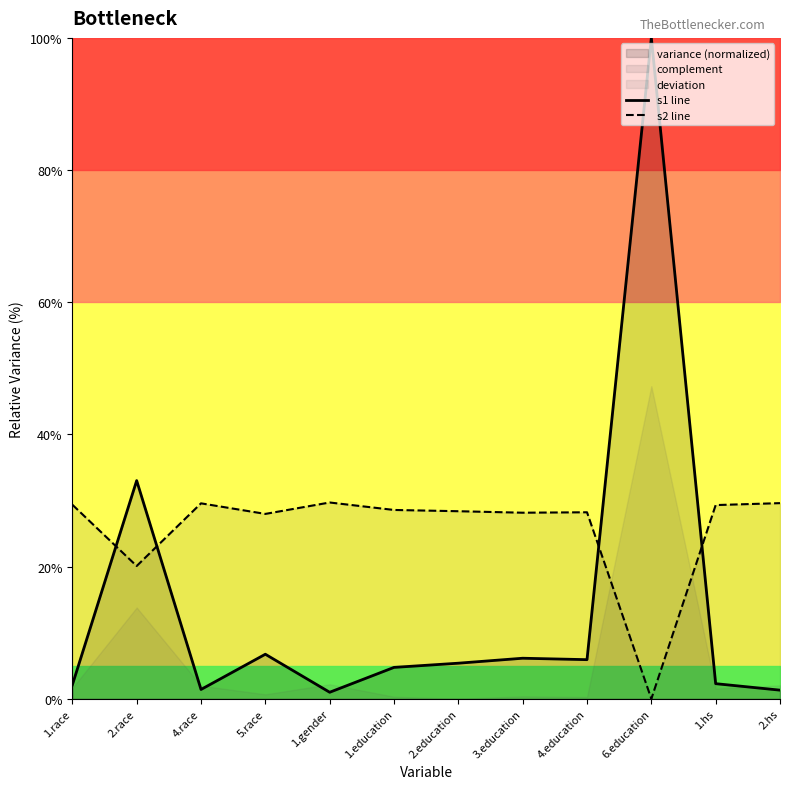

What position from the right is 5.race?

9